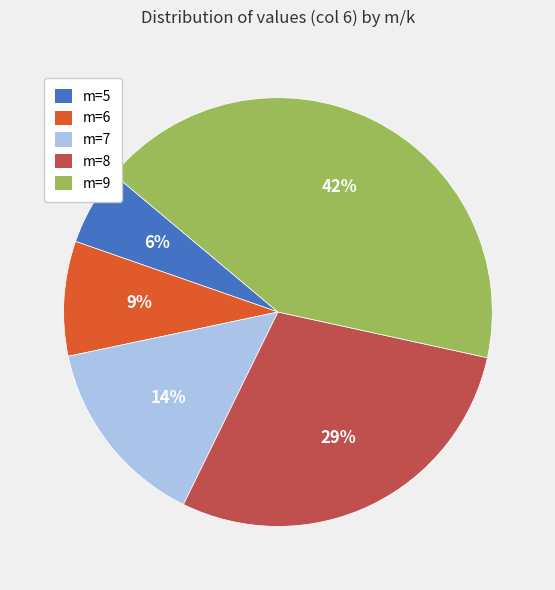

Is there a majority slice in this chart?

No